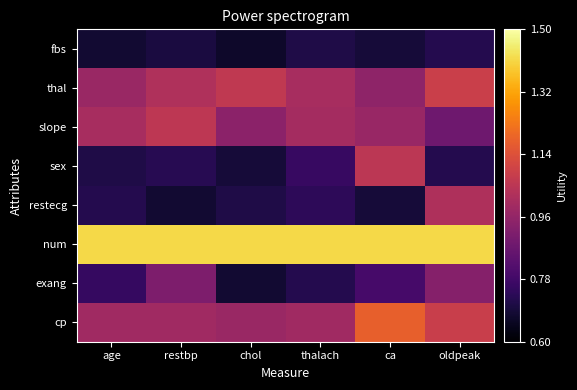

Reading right to left, extract all data points from this chart.

cp: oldpeak=1.1	ca=1.2	thalach=1.0	chol=1.0	restbp=1.0	age=1.0
exang: oldpeak=0.9	ca=0.8	thalach=0.7	chol=0.7	restbp=0.9	age=0.8
num: oldpeak=1.4	ca=1.4	thalach=1.4	chol=1.4	restbp=1.4	age=1.4
restecg: oldpeak=1.0	ca=0.7	thalach=0.7	chol=0.7	restbp=0.7	age=0.7
sex: oldpeak=0.7	ca=1.1	thalach=0.8	chol=0.7	restbp=0.7	age=0.7
slope: oldpeak=0.9	ca=1.0	thalach=1.0	chol=0.9	restbp=1.1	age=1.0
thal: oldpeak=1.1	ca=0.9	thalach=1.0	chol=1.1	restbp=1.0	age=1.0
fbs: oldpeak=0.7	ca=0.7	thalach=0.7	chol=0.7	restbp=0.7	age=0.7